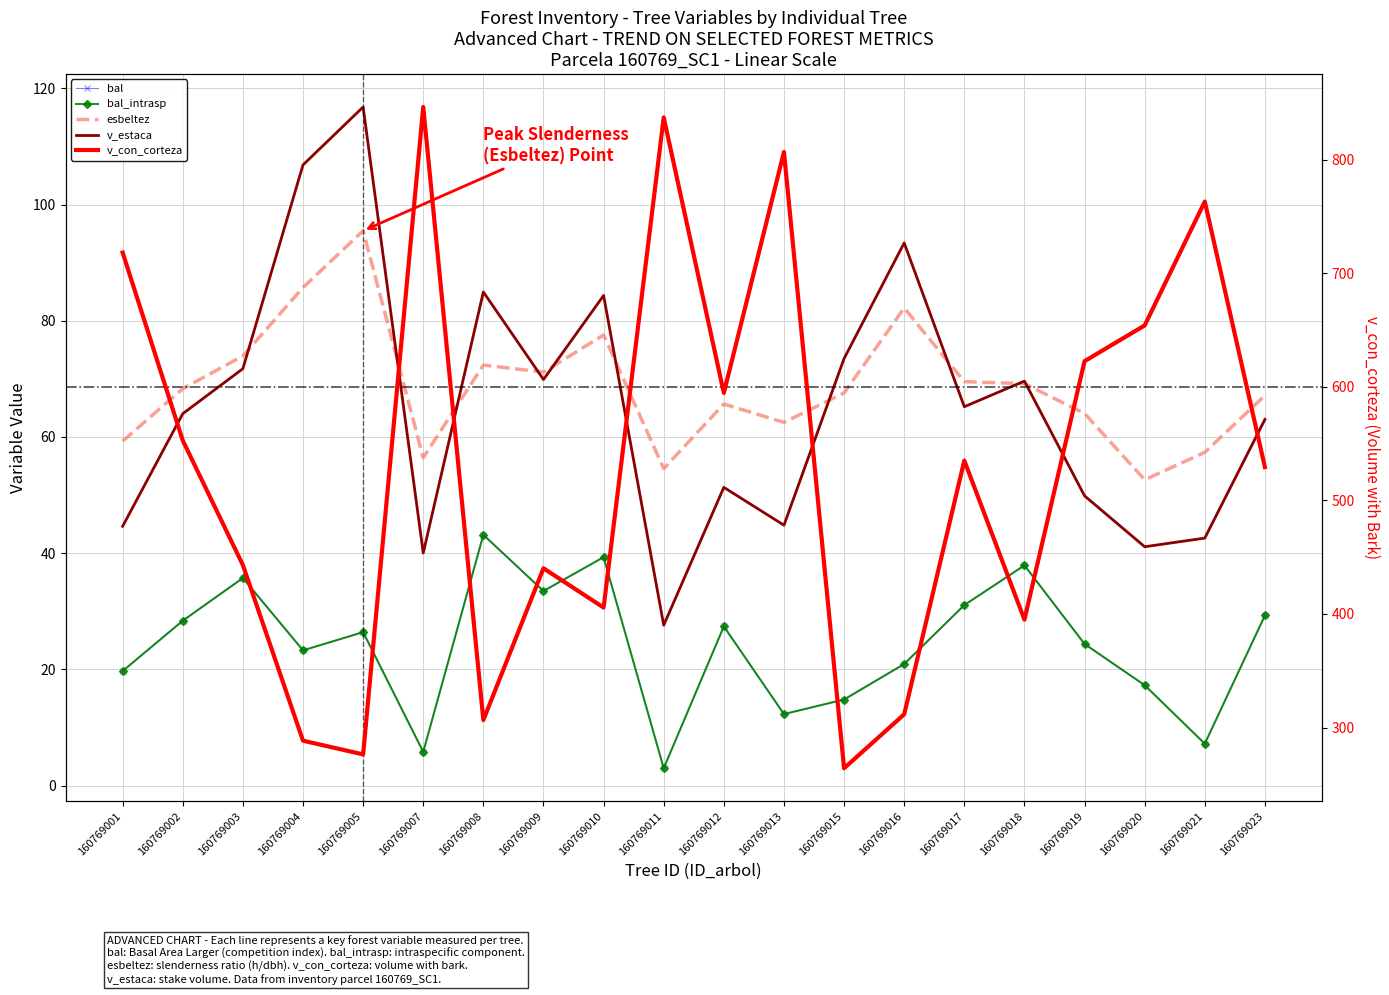

What is the difference between the maximum and minimum values in the v_estaca series?

89.2